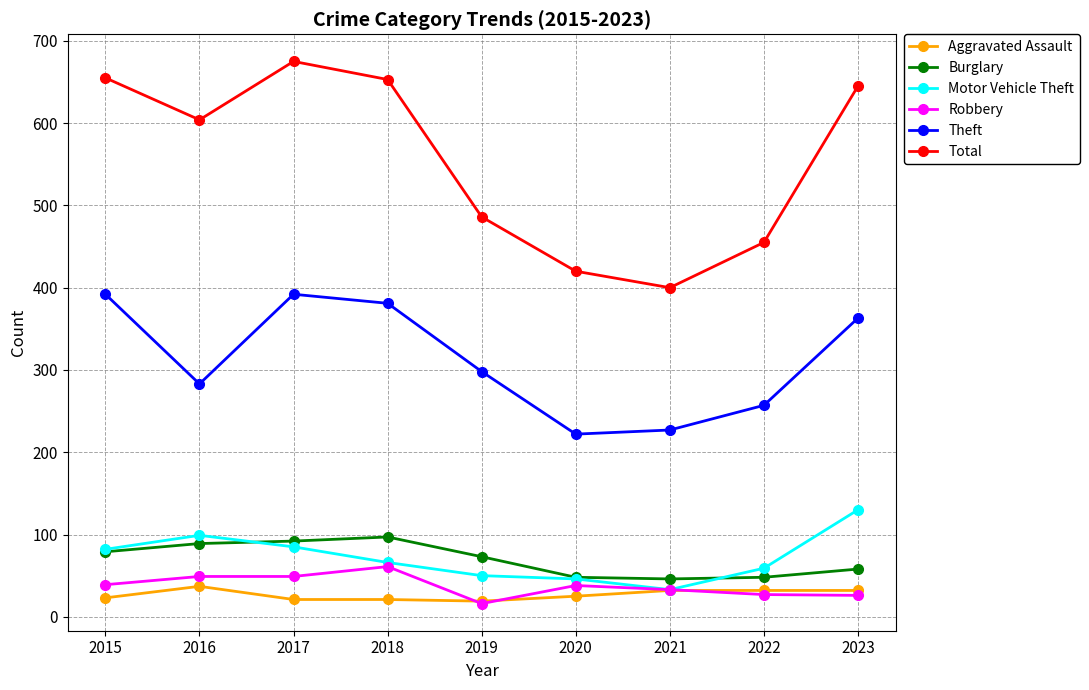

Does the chart have visible grid lines?

Yes